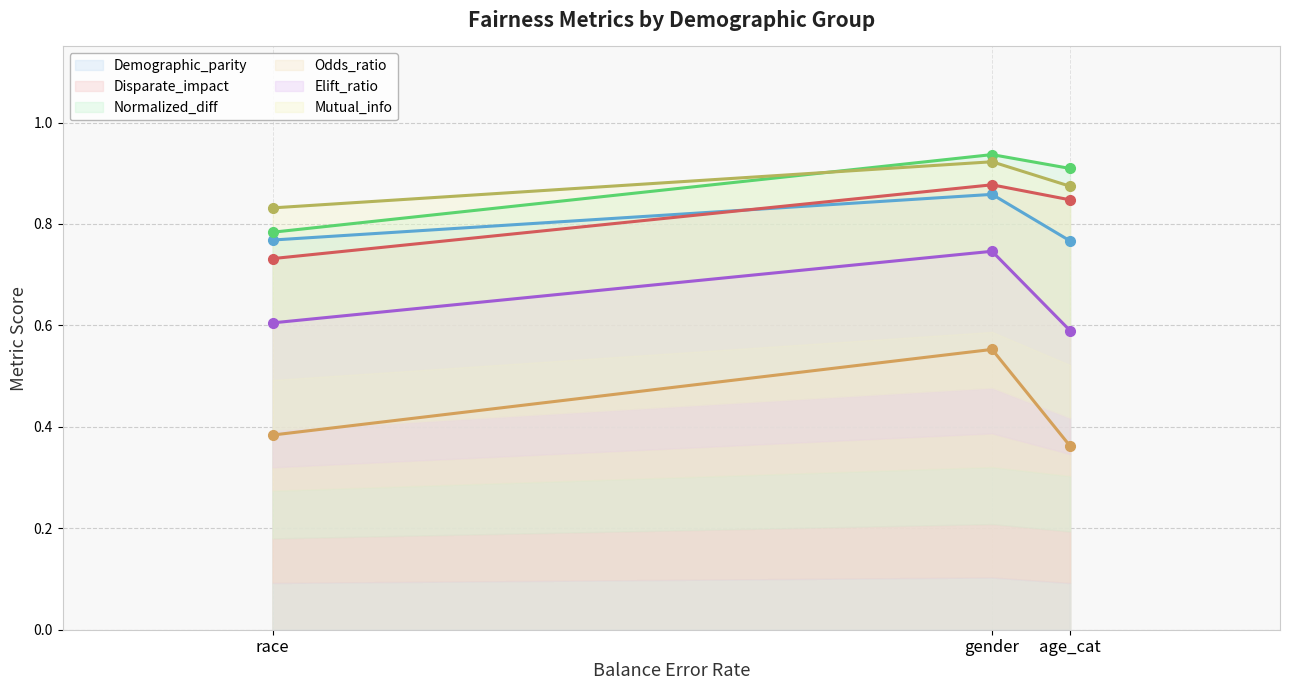

Count the Odds_ratio values in the range 0 to 1.

3